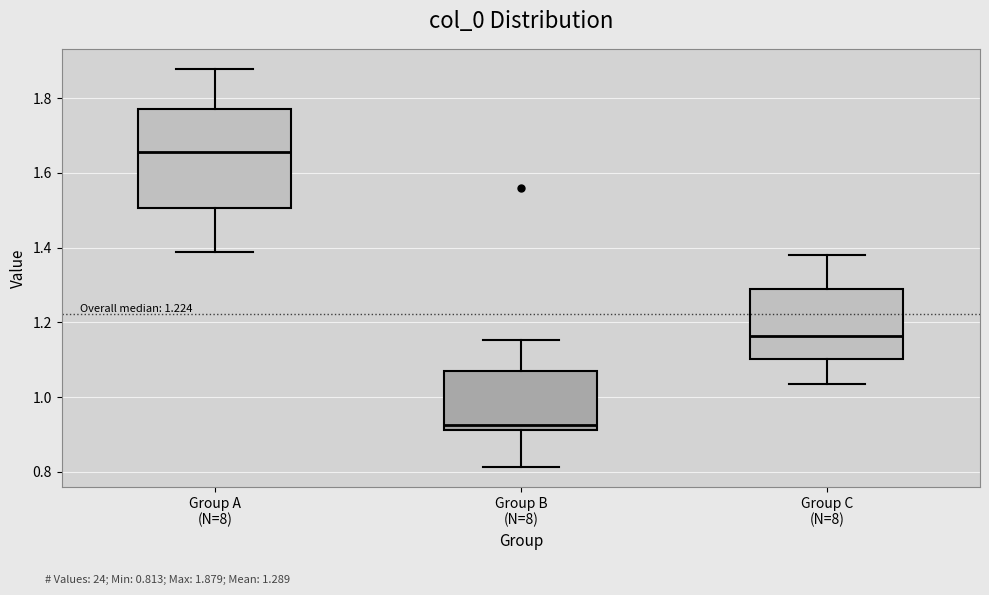

Which box has the lowest median line?

Group B (N=8)